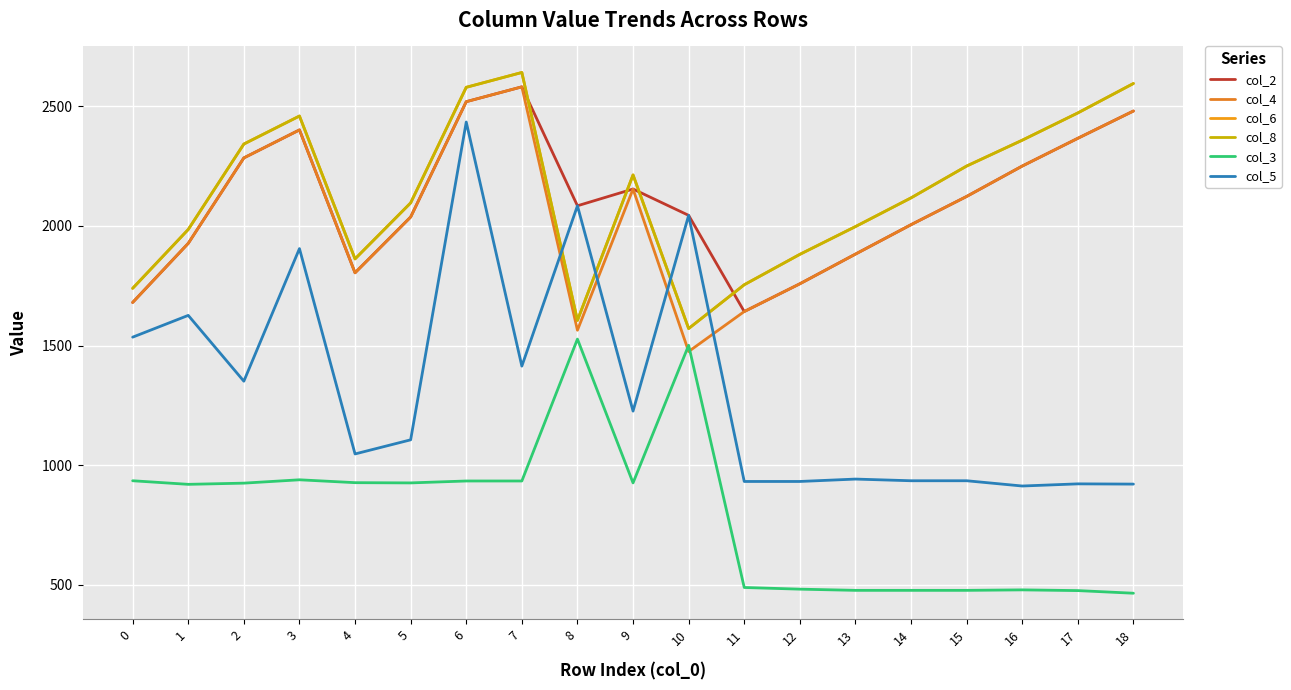

Is it true that col_5 equals 1106 at 5?

True